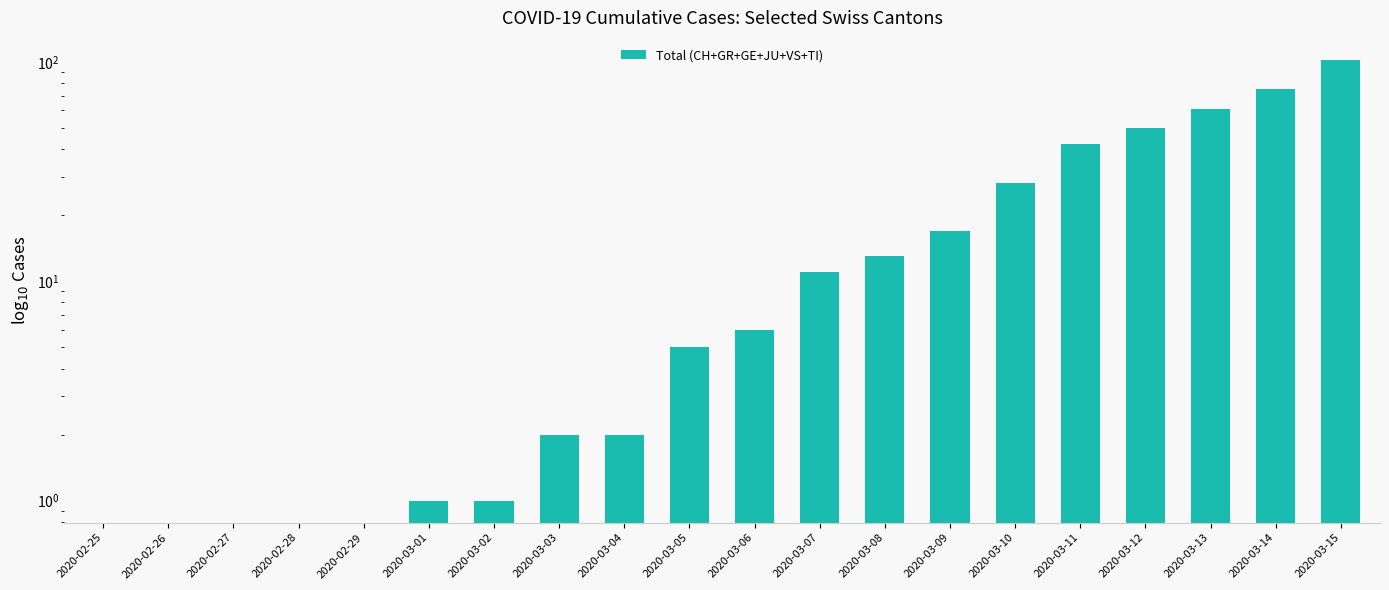

At which category does the chart reach its minimum across all series?

2020-03-01